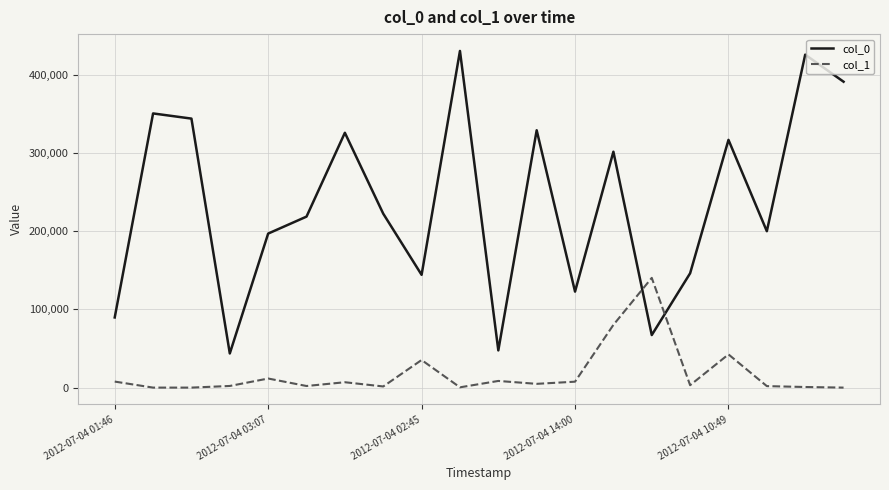

List the series in order of their overall mean, highest first.

col_0, col_1